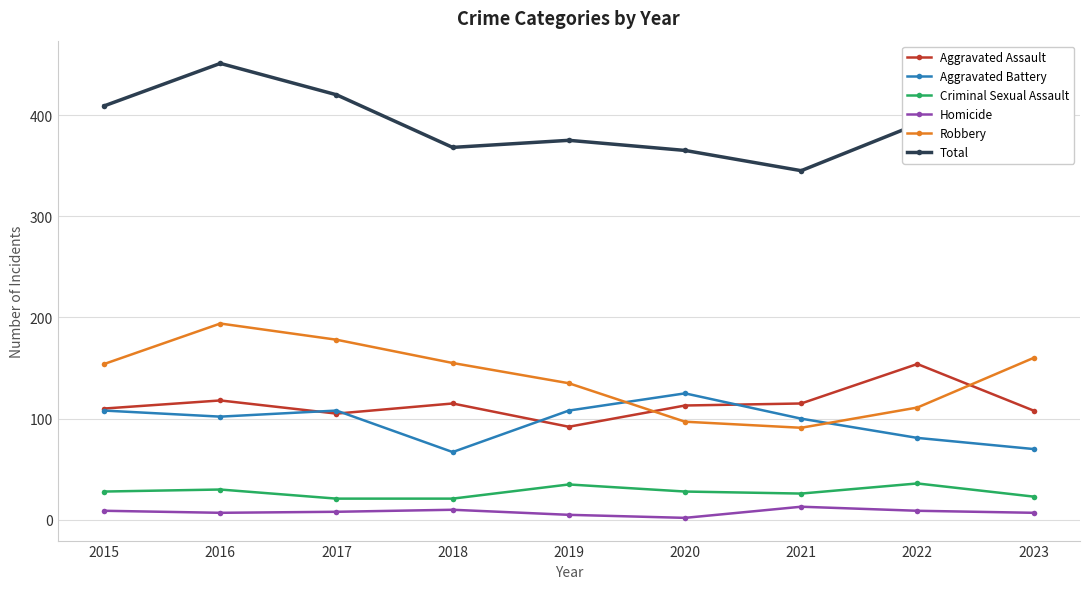

How many data points does each series have?

9